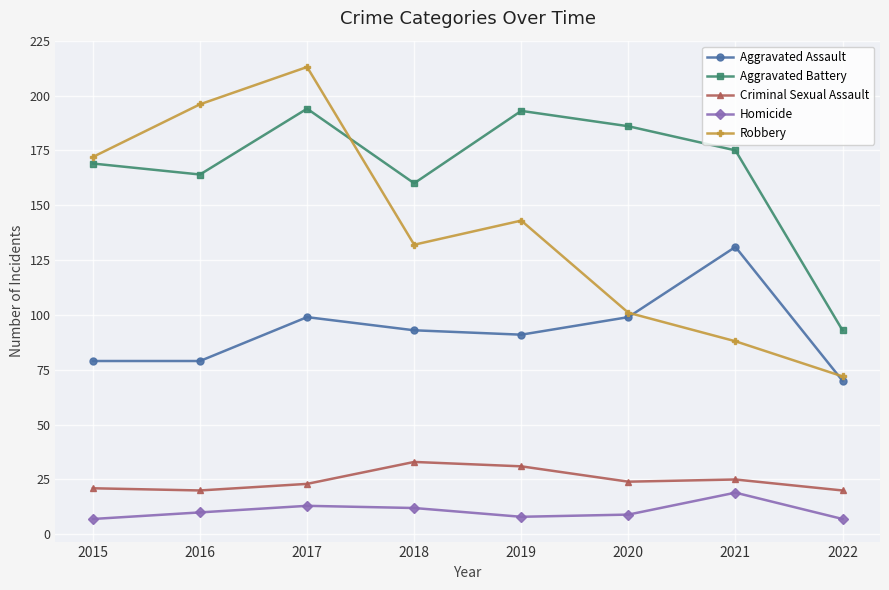

True or false: Homicide and Criminal Sexual Assault intersect in this chart.

False